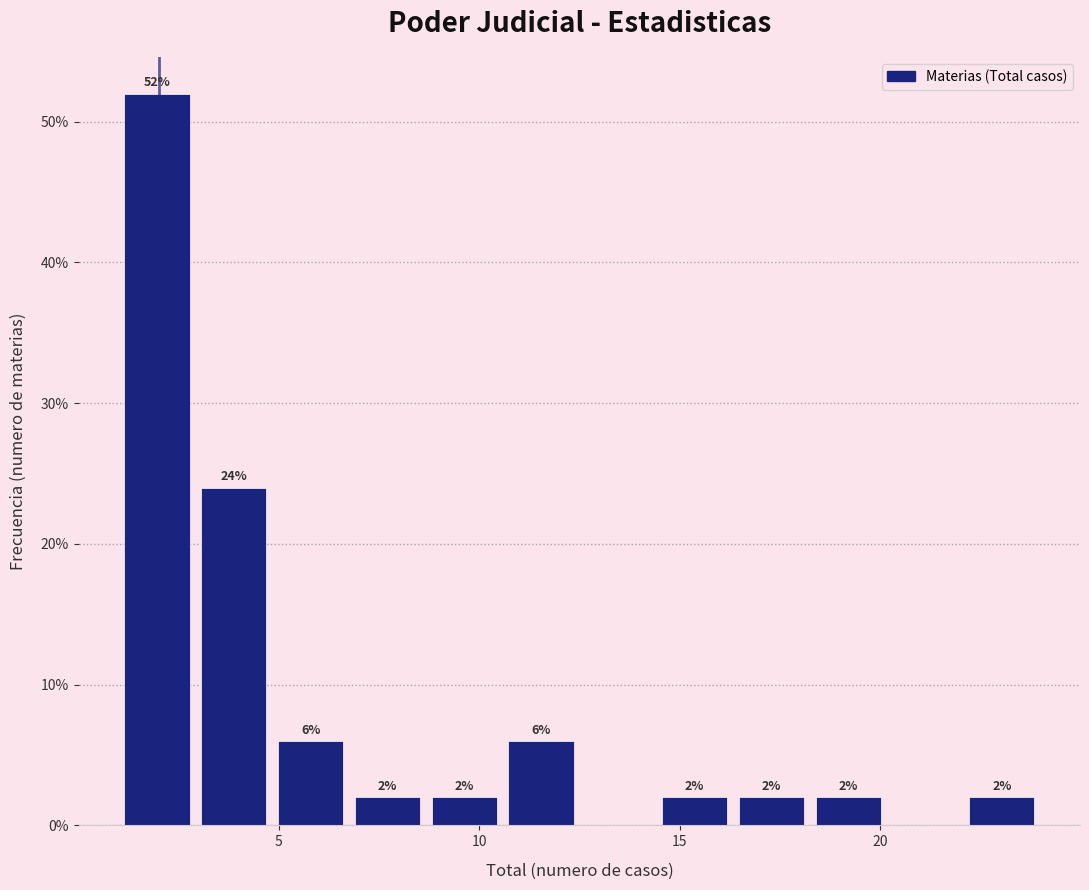

Read against the x-axis, roughly where is the centre of the tallest bar?

2.0